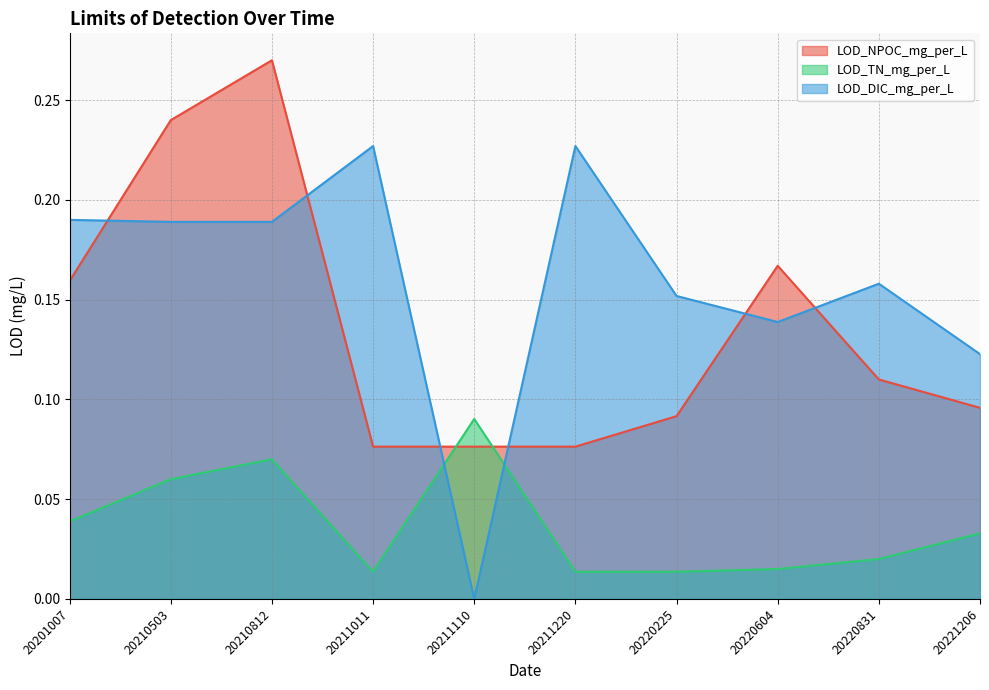

The value of LOD_TN_mg_per_L at 20221206 is 0.0. True or false?

True